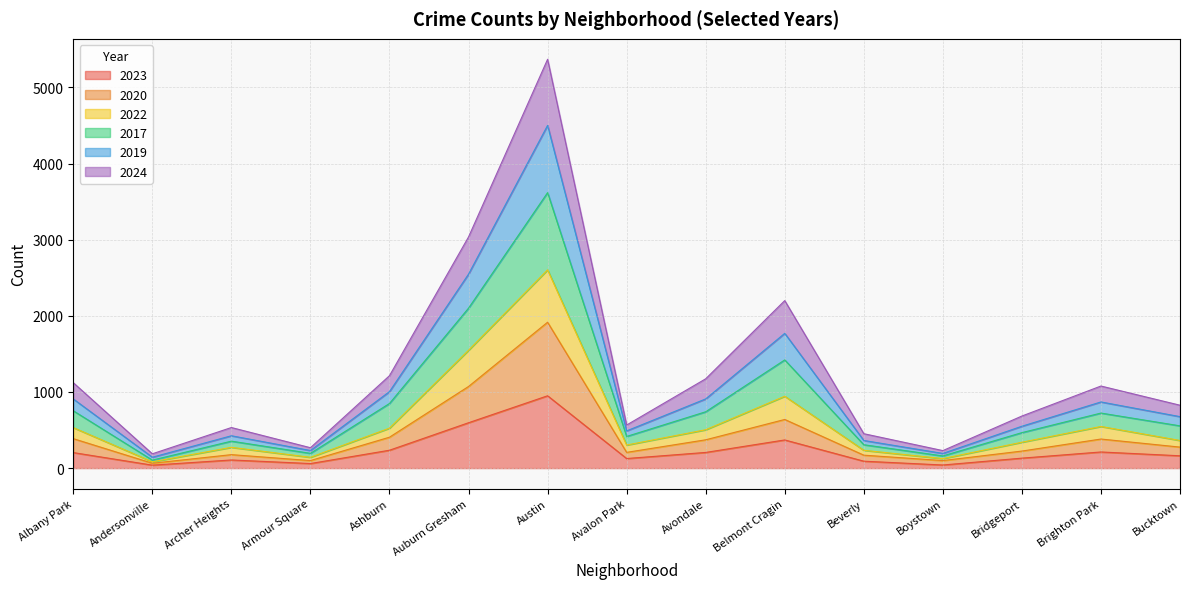

Which series has the largest total across all categories?

2017